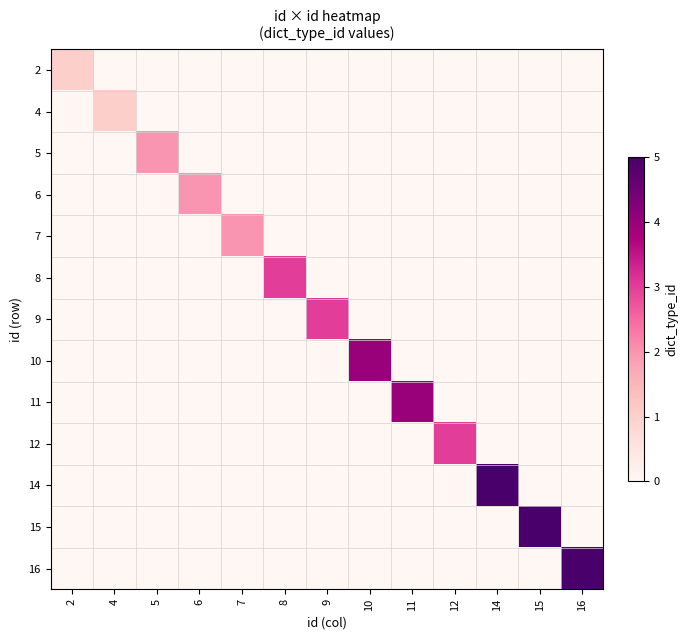

Which has a higher value, 5 or 2?

2